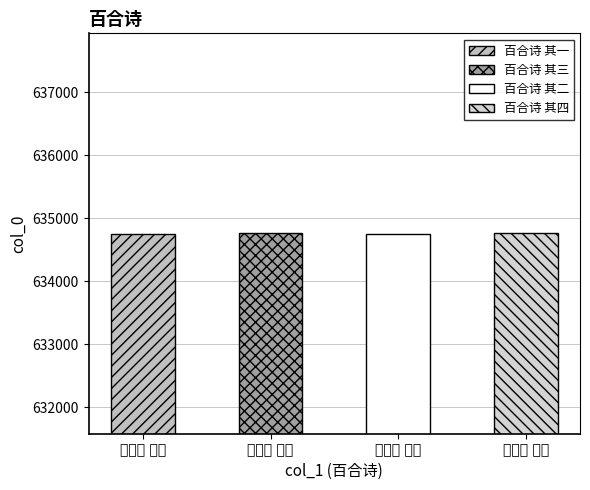

What is the average value?

634756